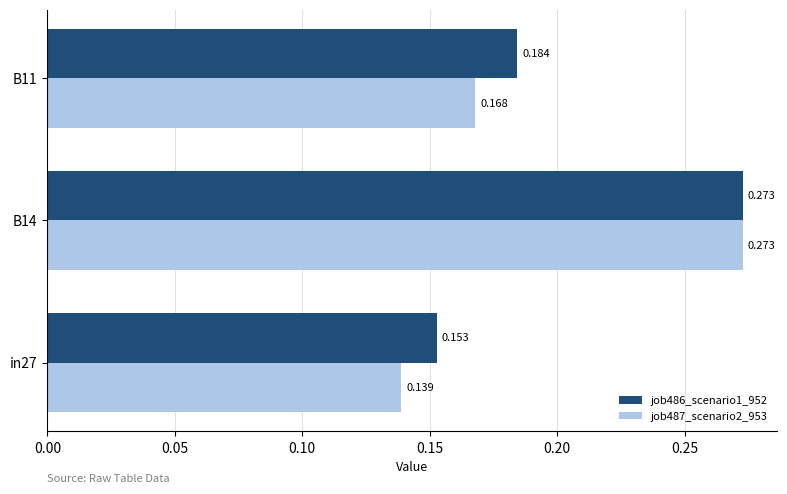

List the series in order of their overall mean, lowest first.

job487_scenario2_953, job486_scenario1_952